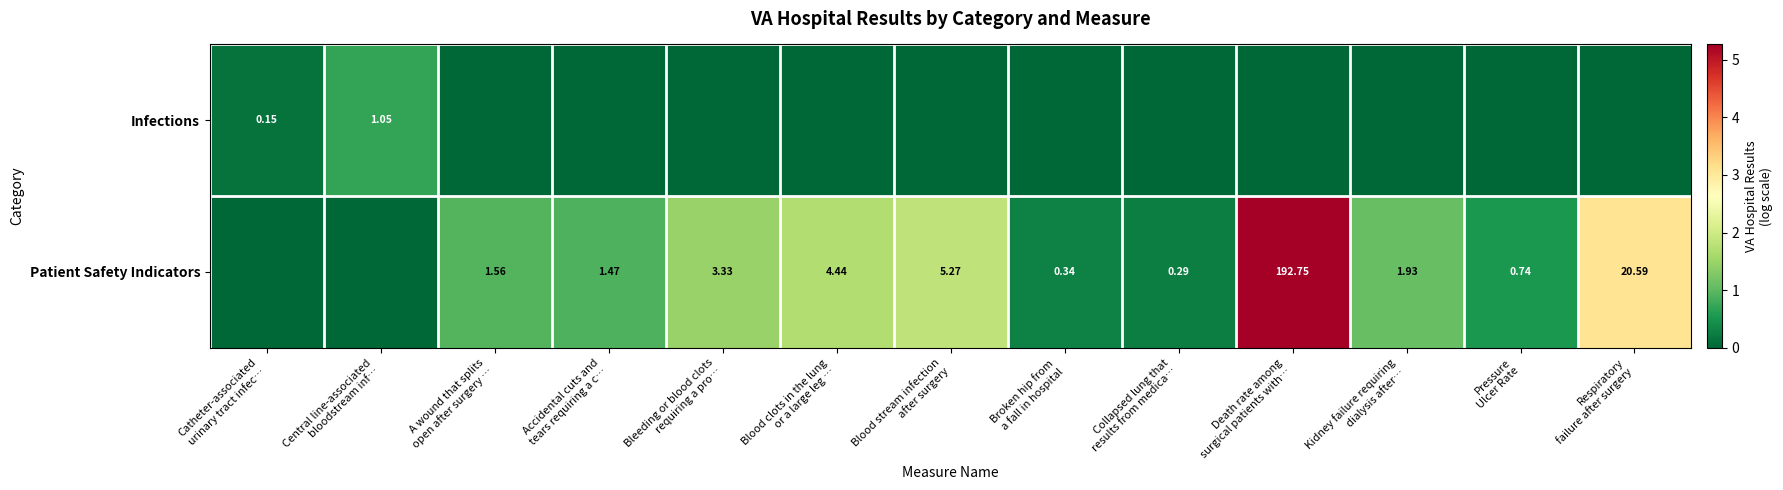

How many values in Infections are above zero?

2